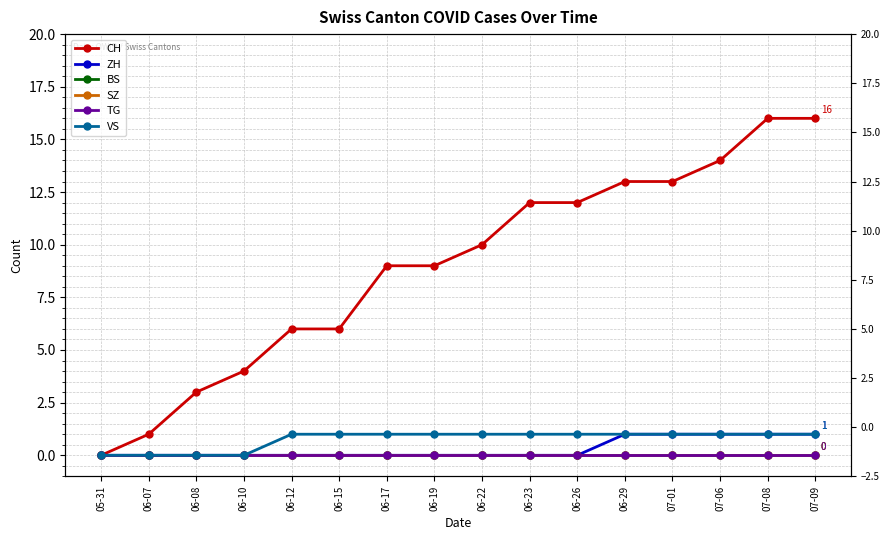

The value of ZH at 06-23 is 0. True or false?

False